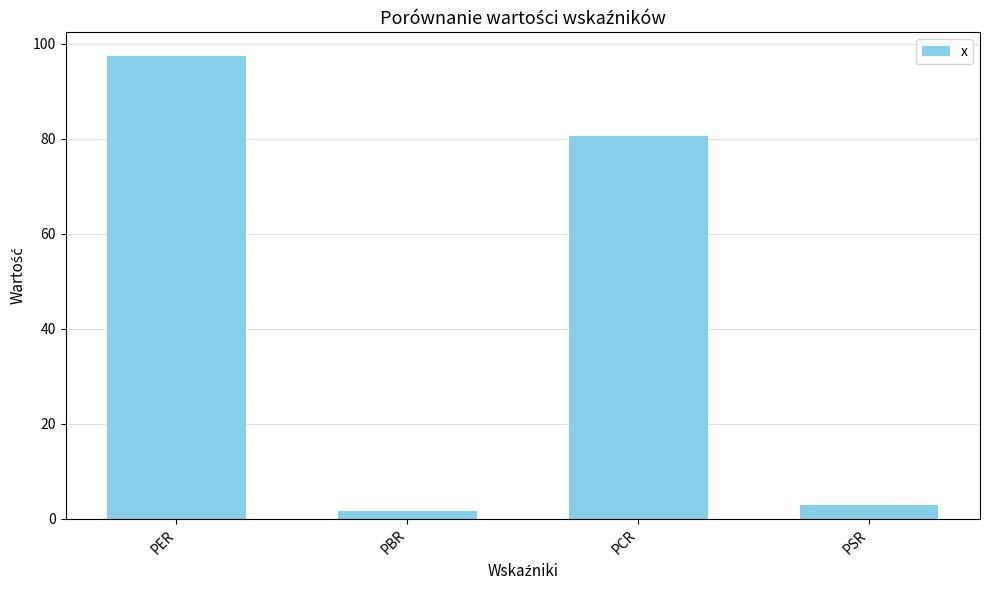

What is the difference between the values at PCR and PSR?

77.7